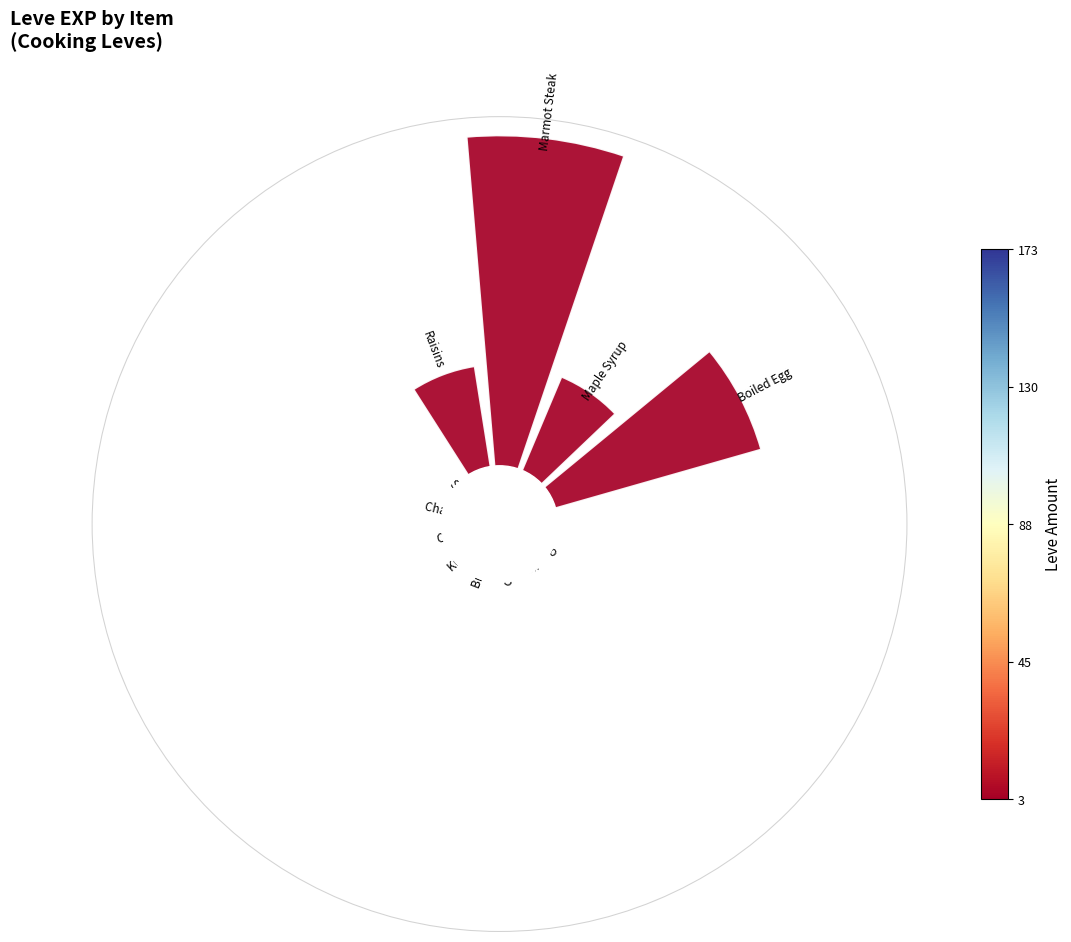

True or false: Sweet Cream accounts for 8% of the total.

False